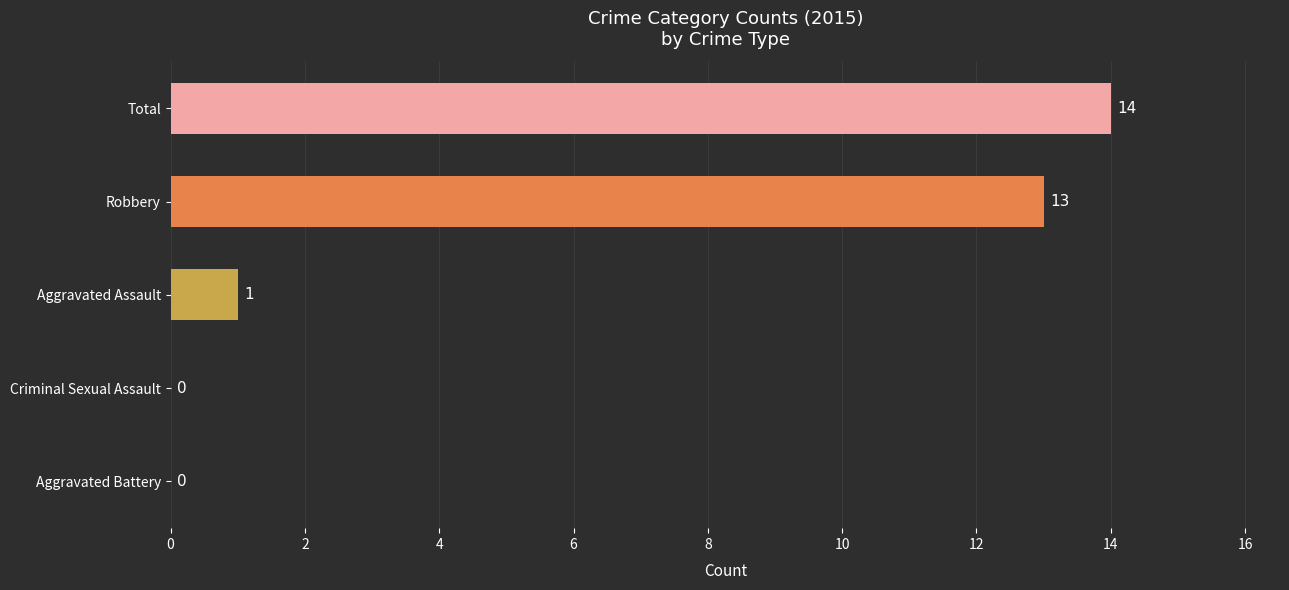

What is the change in value from Total to Aggravated Battery?

-14